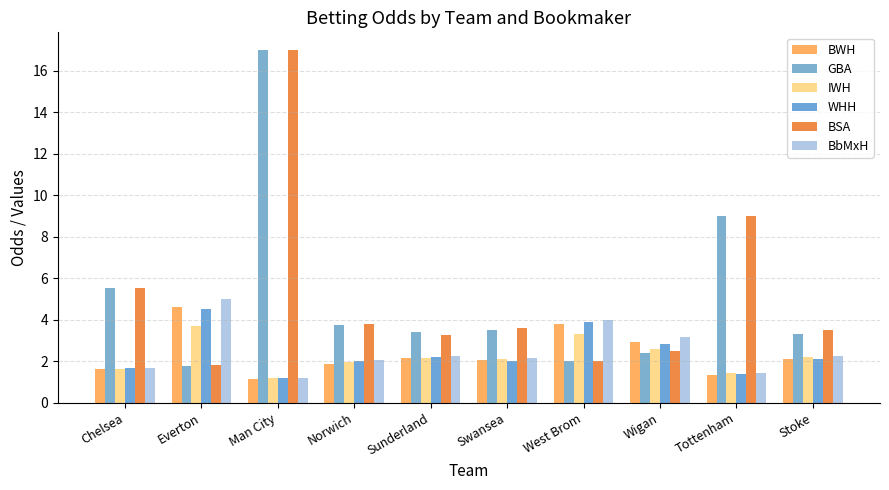

Read the IWH value at Wigan.

2.6